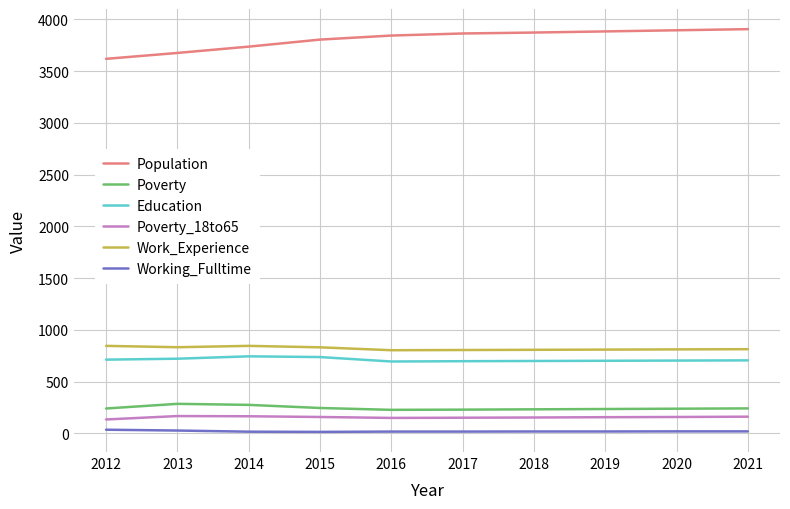

Is it true that Education equals 738 at 2015?

True